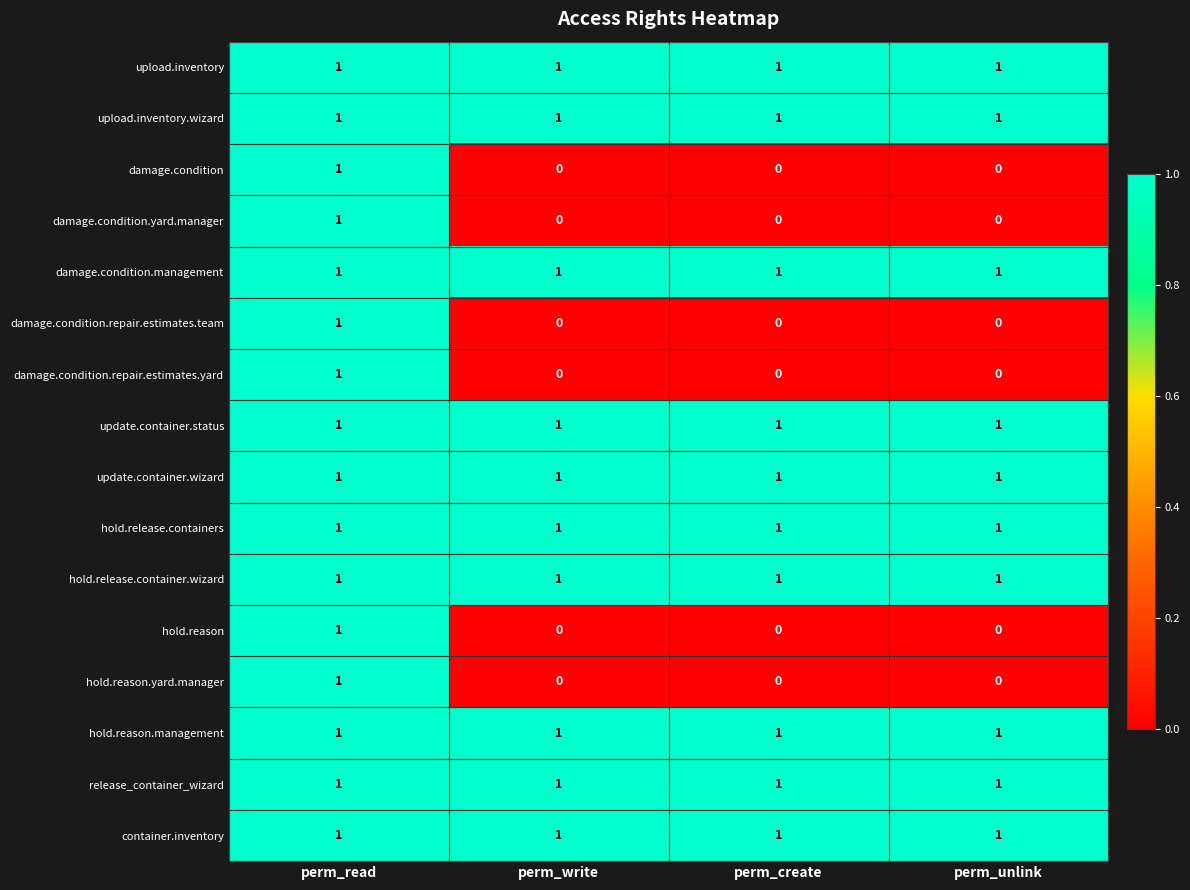

What is the difference between the highest and lowest values at perm_write?

1